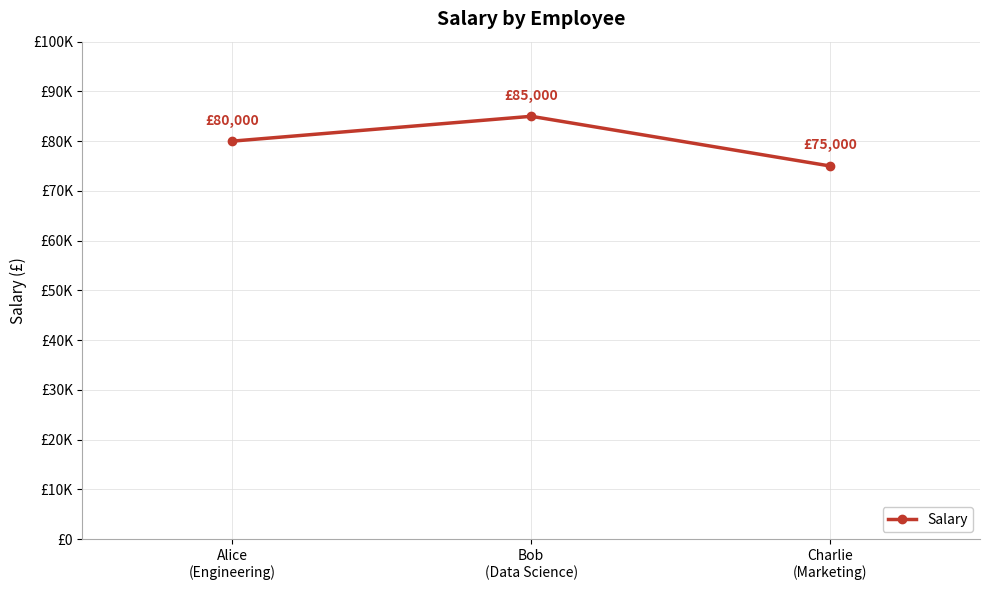

The value at Bob
(Data Science) is 85000. True or false?

True